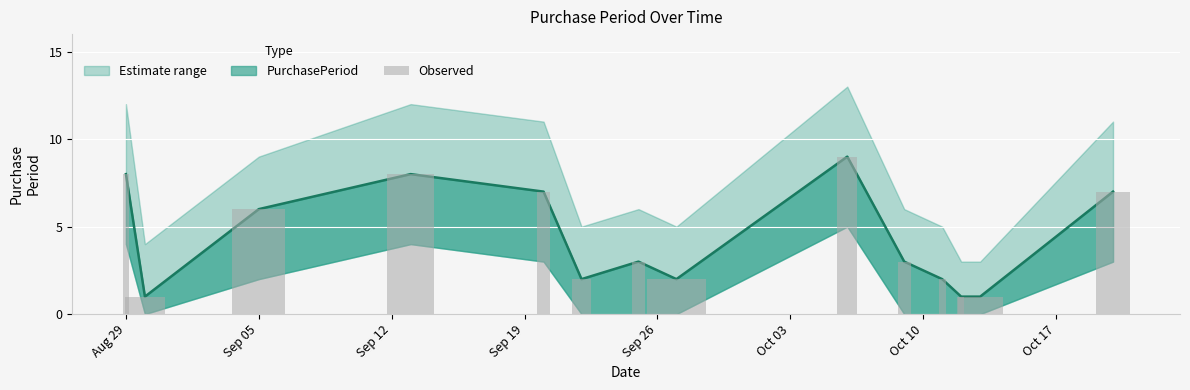

Reading right to left, list all the values displayed in this chart.

7	1	1	2	3	9	2	3	2	7	8	6	1	8